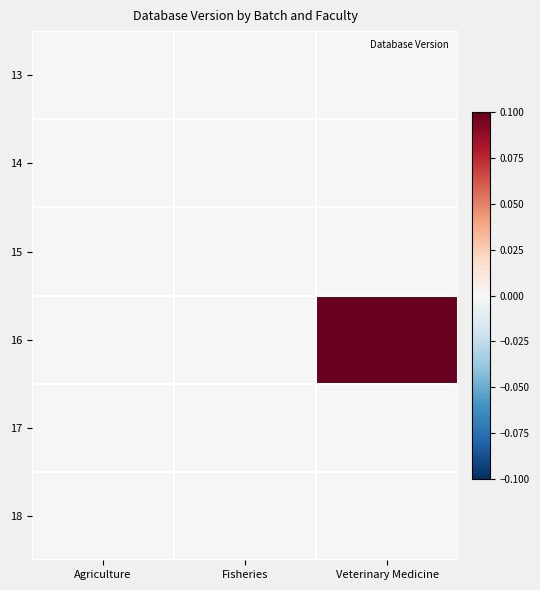

List the series in order of their peak value, highest first.

16, 13, 14, 15, 17, 18